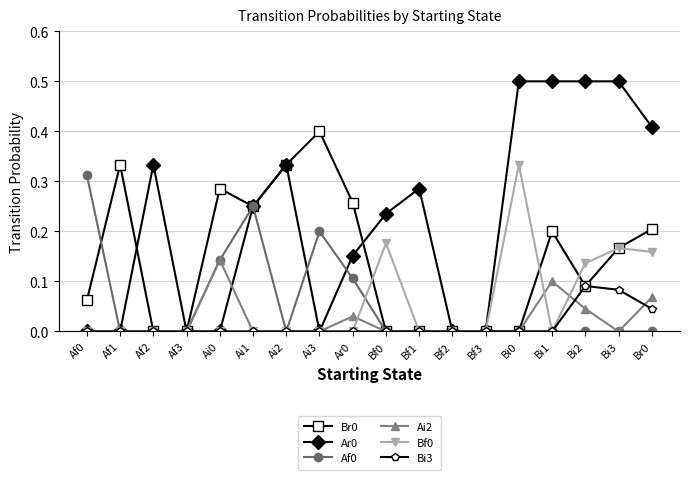

What position from the right is Bi2?

3